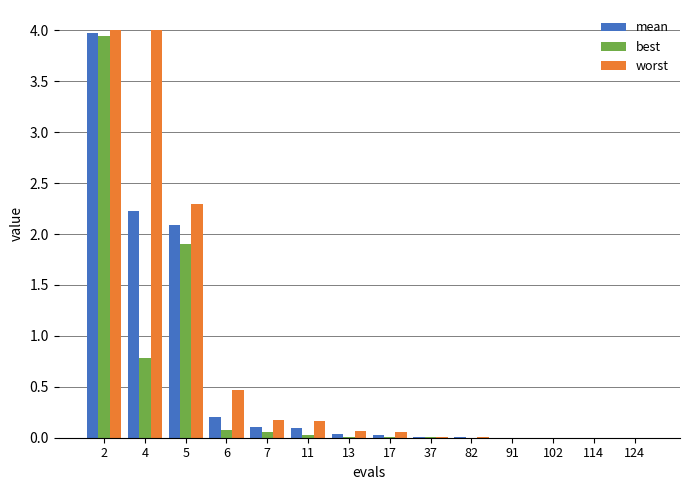

Where is best nearest to the value 1?

4